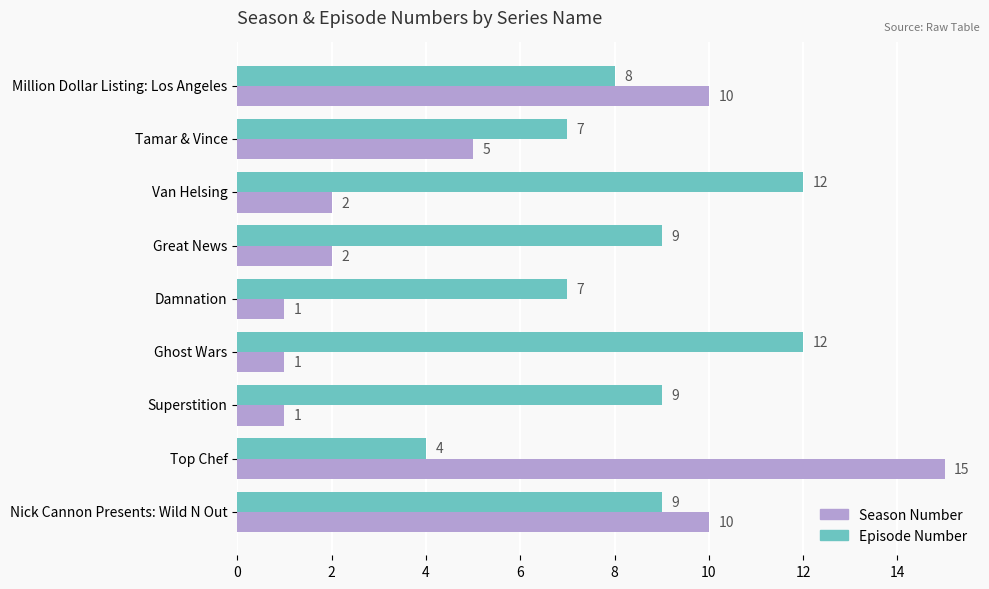

Which series has the largest total across all categories?

Episode Number